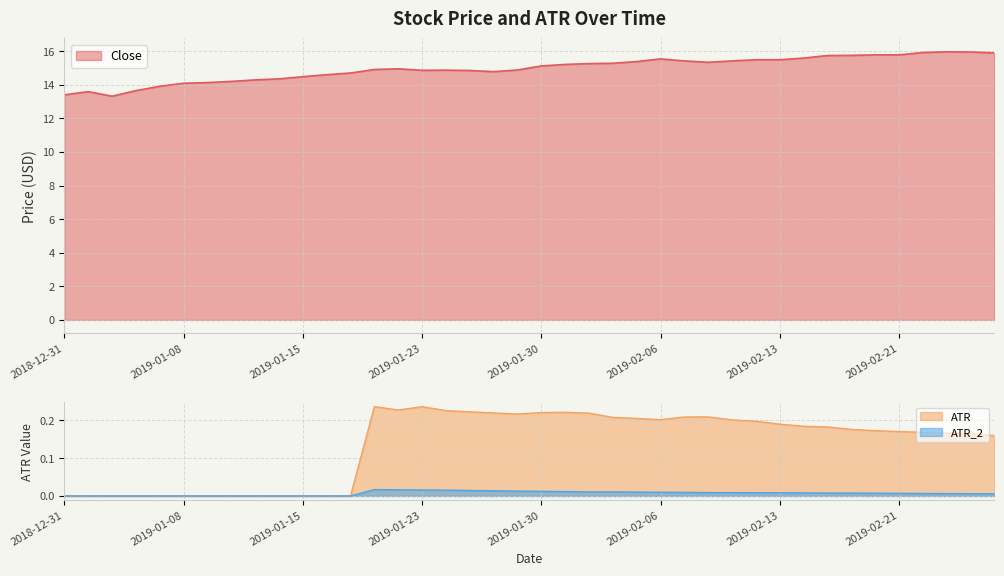

Is it true that ATR equals 0.3 at 2019-02-13?

False